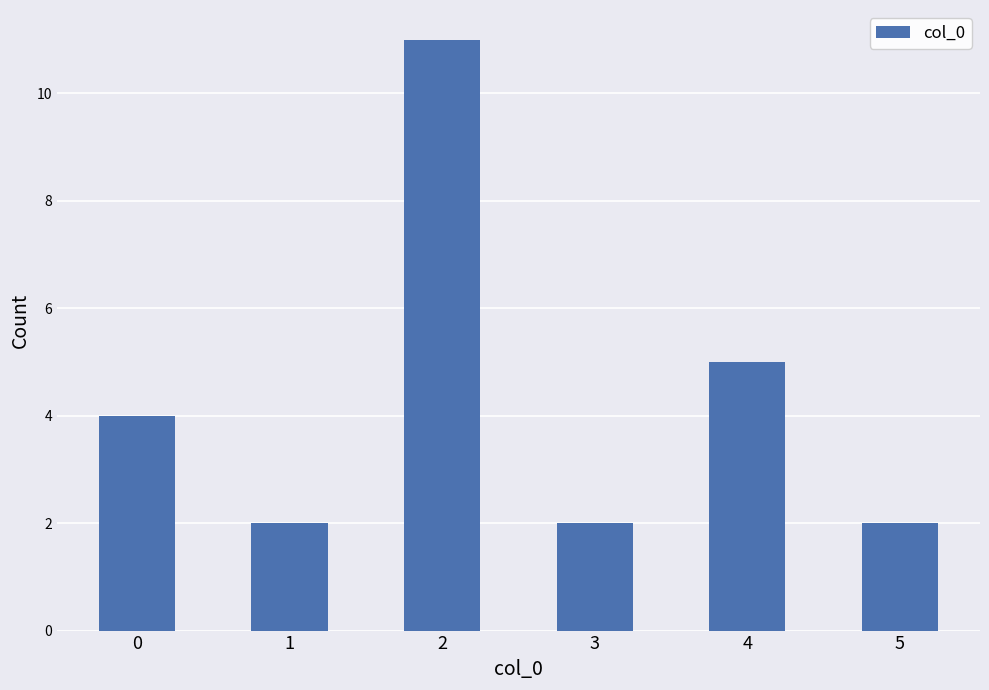

What is the difference between the values at 4 and 3?

3